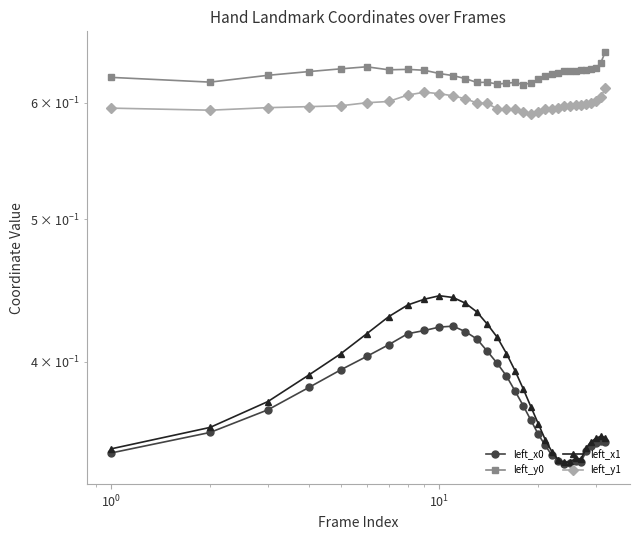

What is the value of the left_y0 point at the 10th from the left?

0.6